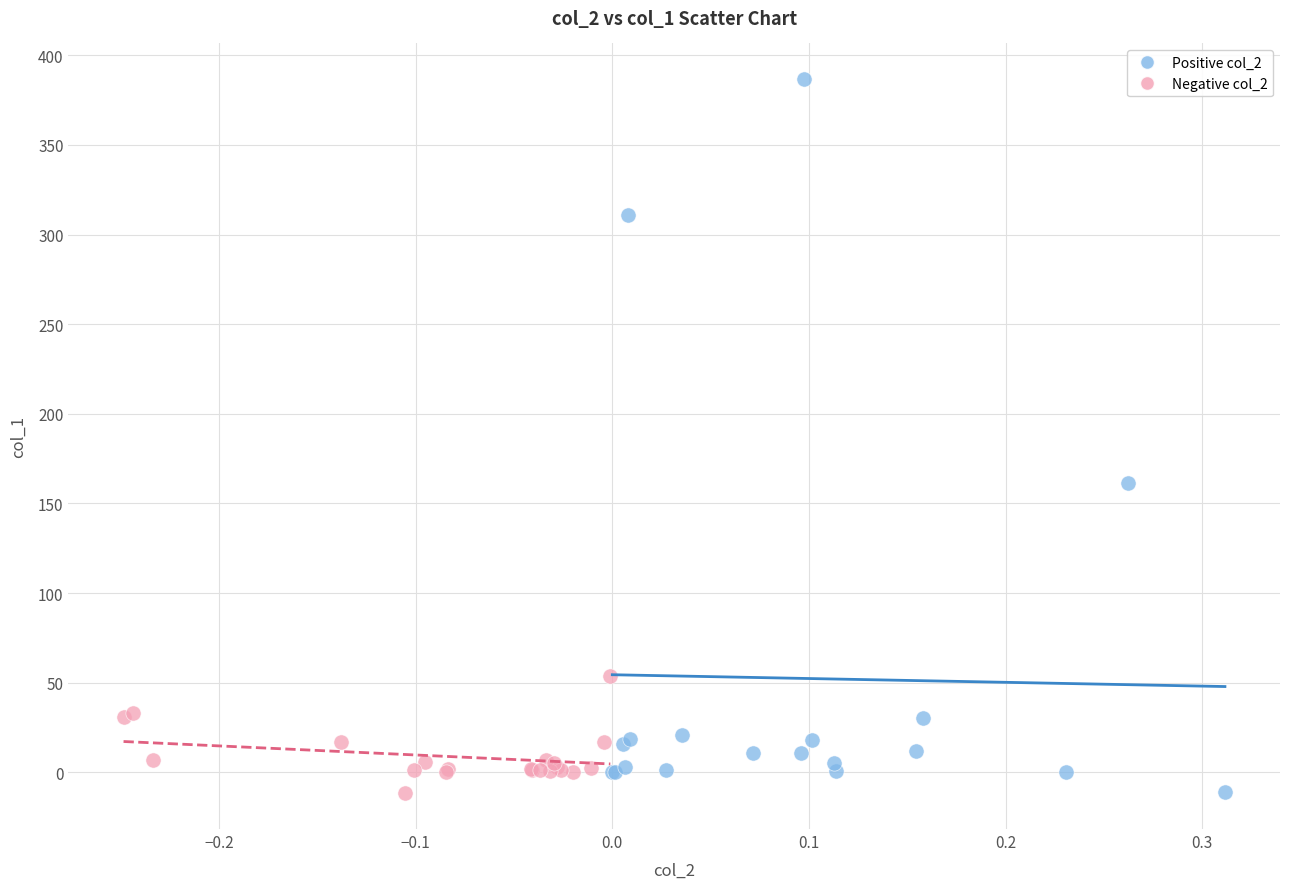

Which series has the widest spread of Y values?

Positive col_2